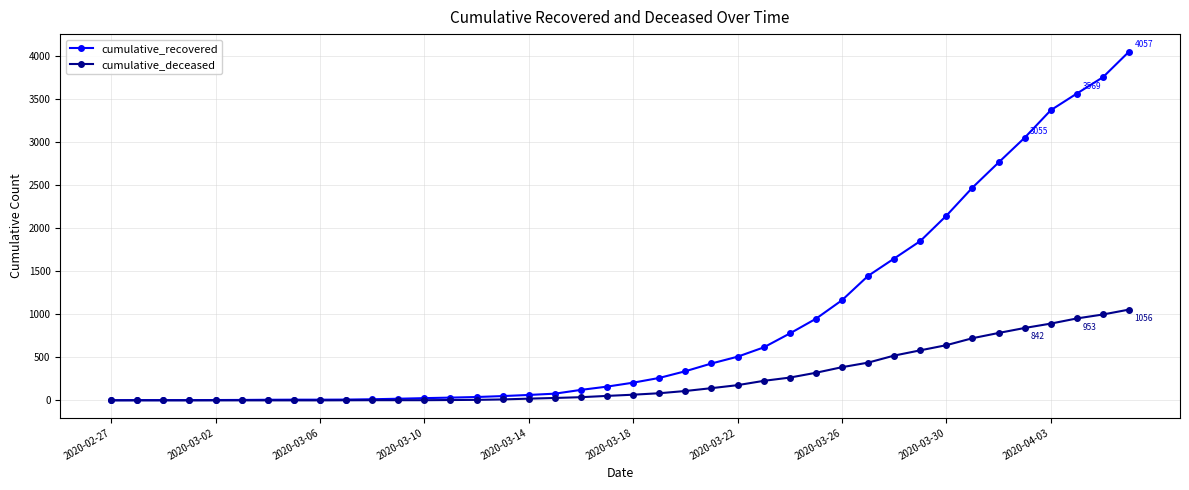

Which series has the largest total across all categories?

cumulative_recovered